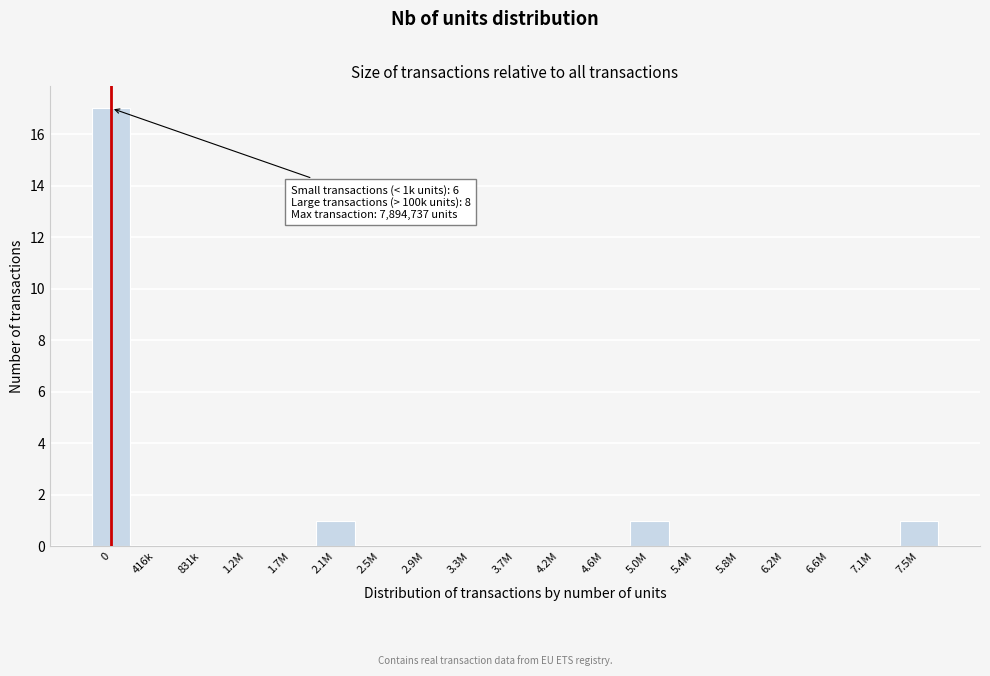

Reading left to right, extract all data points from this chart.

0=17	416k=0	831k=0	1.2M=0	1.7M=0	2.1M=1	2.5M=0	2.9M=0	3.3M=0	3.7M=0	4.2M=0	4.6M=0	5.0M=1	5.4M=0	5.8M=0	6.2M=0	6.6M=0	7.1M=0	7.5M=1